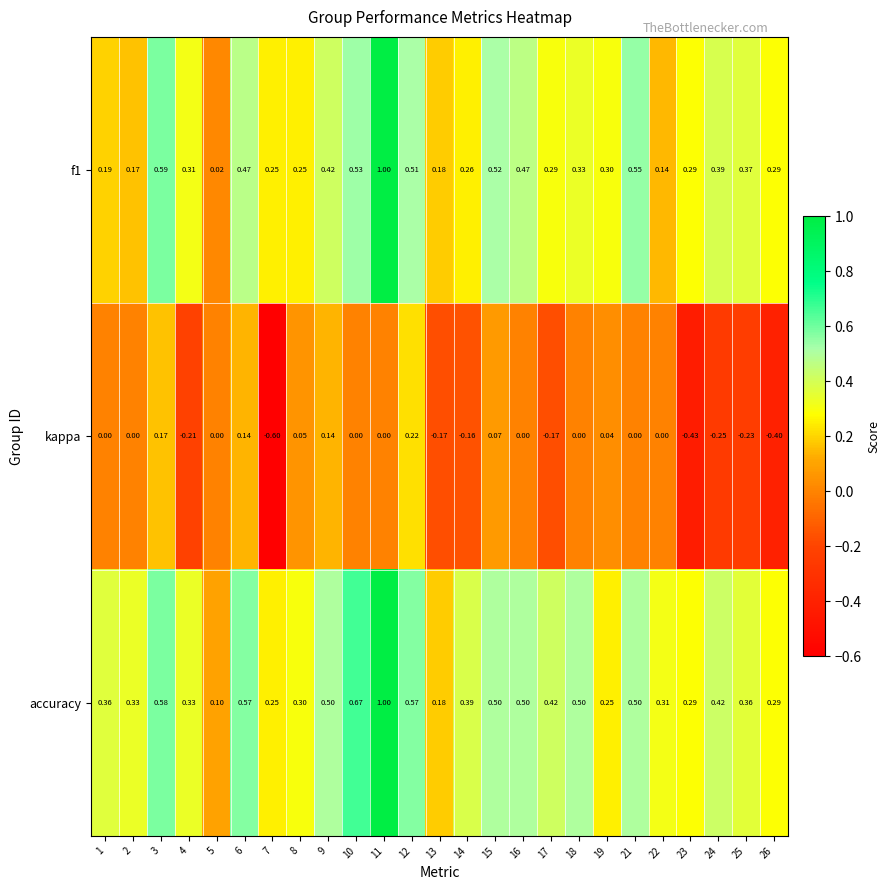

At which category is the sum across all series the highest?

11